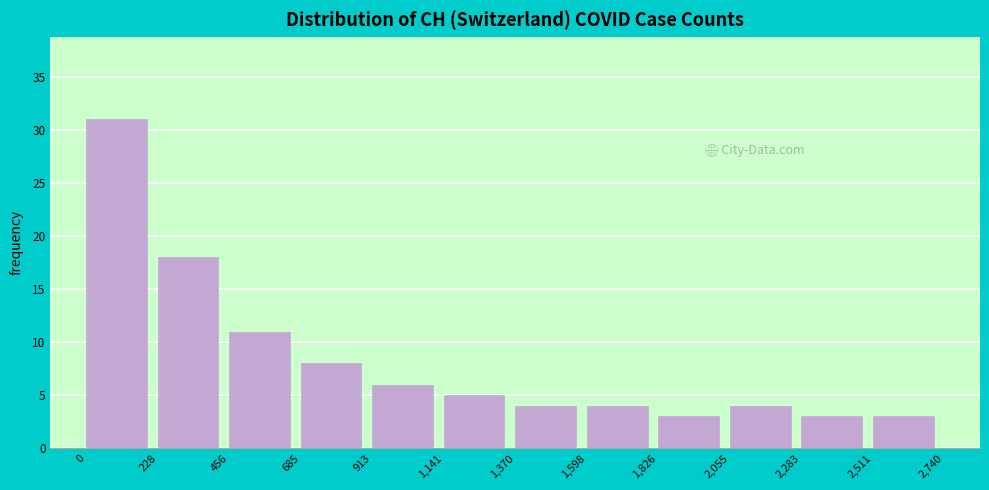

Reading left to right, transcribe this chart: for each bar, give the range it covers on the x-axis and its height. The values are not printed on the chart, so give them approximately, as read against the axis.

0 to 228: 31
228 to 456: 18
456 to 685: 11
685 to 913: 8
913 to 1,141: 6
1,141 to 1,370: 5
1,370 to 1,598: 4
1,598 to 1,826: 4
1,826 to 2,055: 3
2,055 to 2,283: 4
2,283 to 2,511: 3
2,511 to 2,740: 3